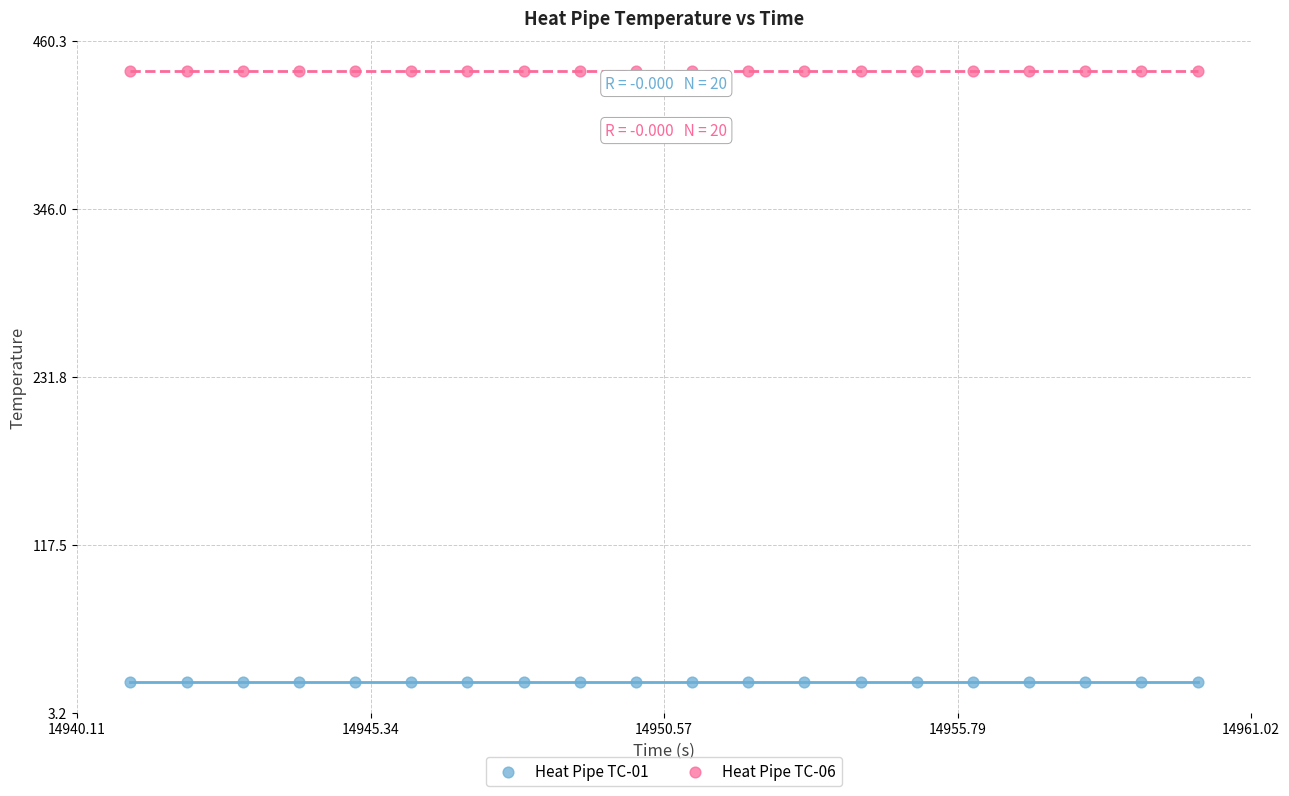

Which series reaches the maximum Y coordinate?

Heat Pipe TC-06